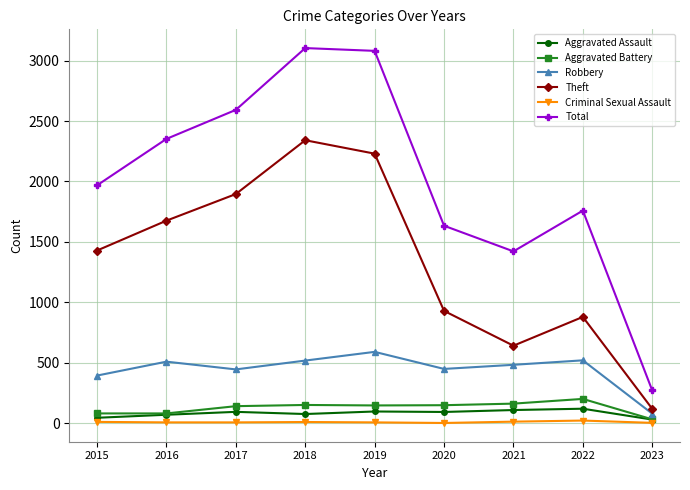

The value of Aggravated Assault at 2021 is 110. True or false?

True